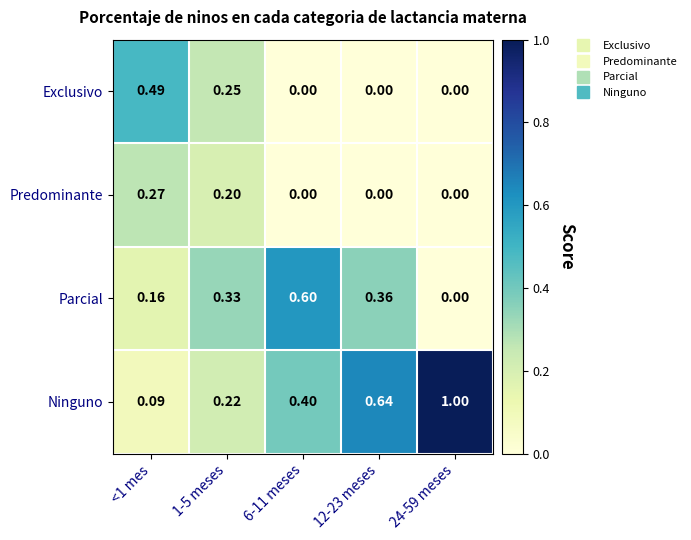

What is the spread (max minus min) of values at 12-23 meses?

0.6